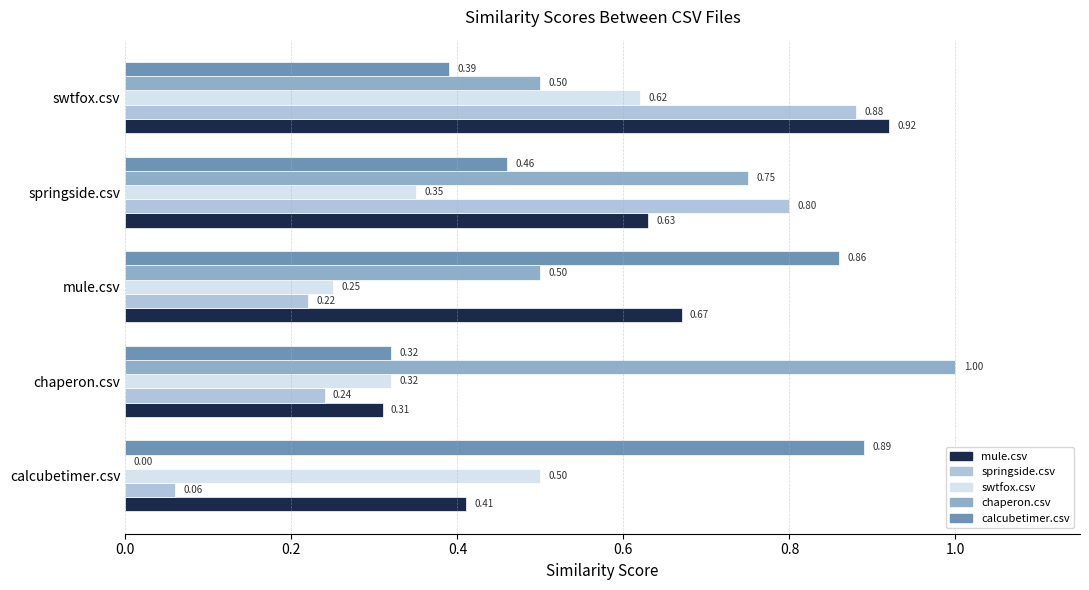

At which category is the sum across all series the highest?

swtfox.csv